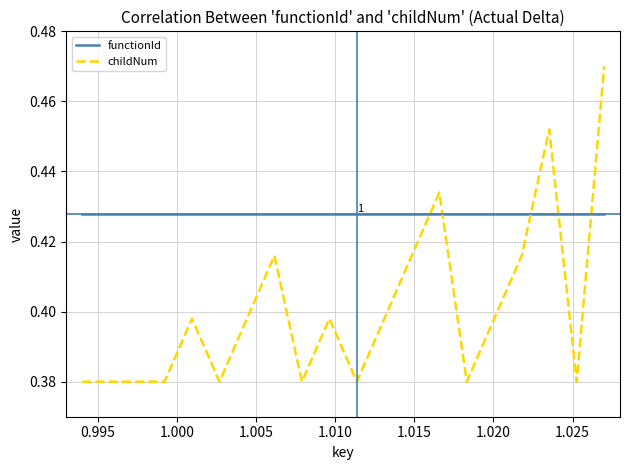

Which series has the largest total across all categories?

functionId